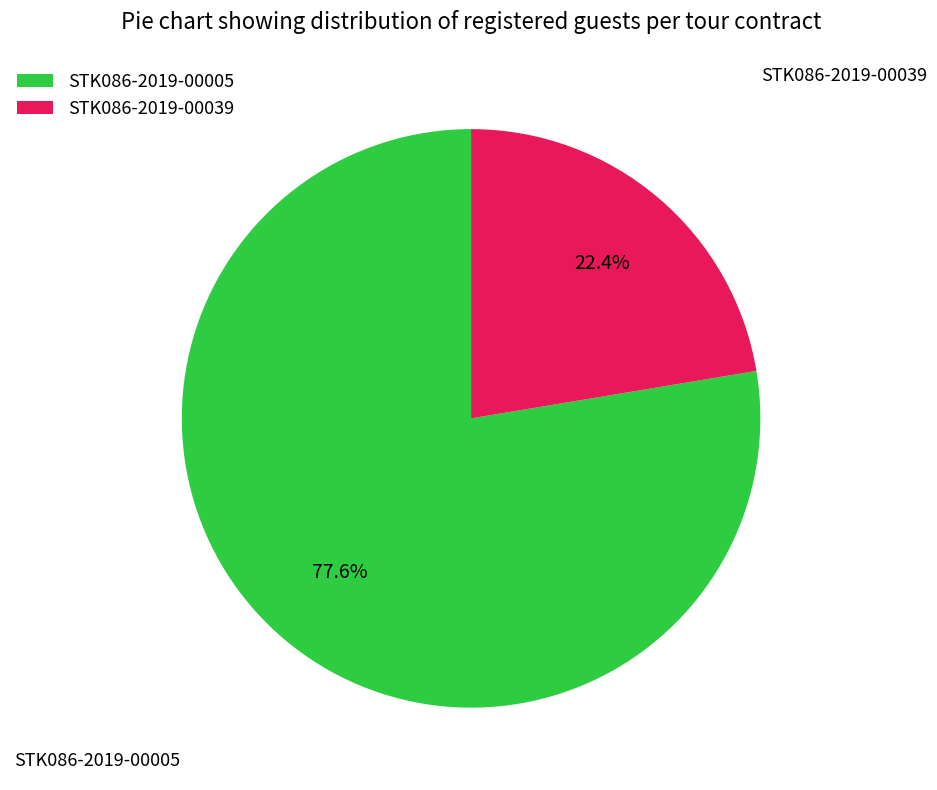

What percentage is the STK086-2019-00005 slice, to the nearest percent?

78%